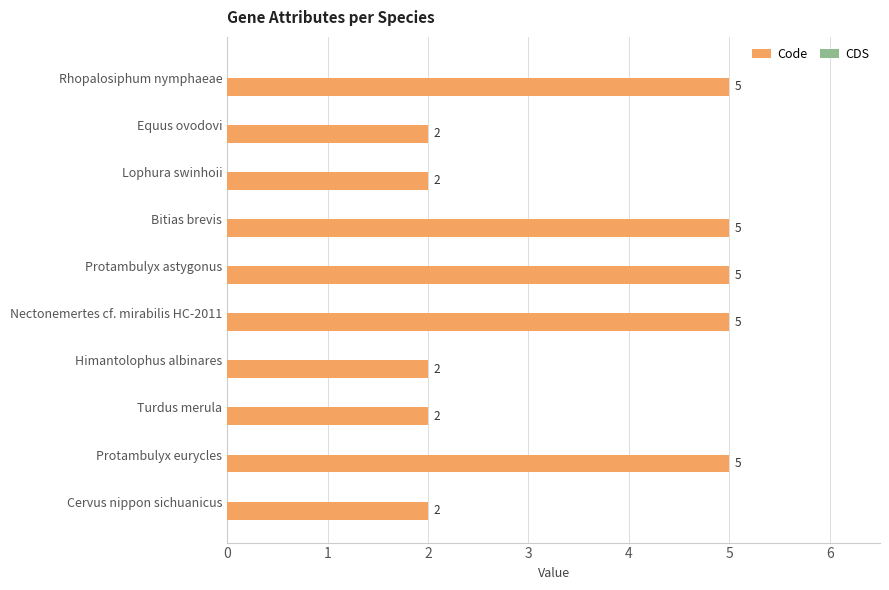

Reading top to bottom, extract all data points from this chart.

Rhopalosiphum nymphaeae=5	Equus ovodovi=2	Lophura swinhoii=2	Bitias brevis=5	Protambulyx astygonus=5	Nectonemertes cf. mirabilis HC-2011=5	Himantolophus albinares=2	Turdus merula=2	Protambulyx eurycles=5	Cervus nippon sichuanicus=2